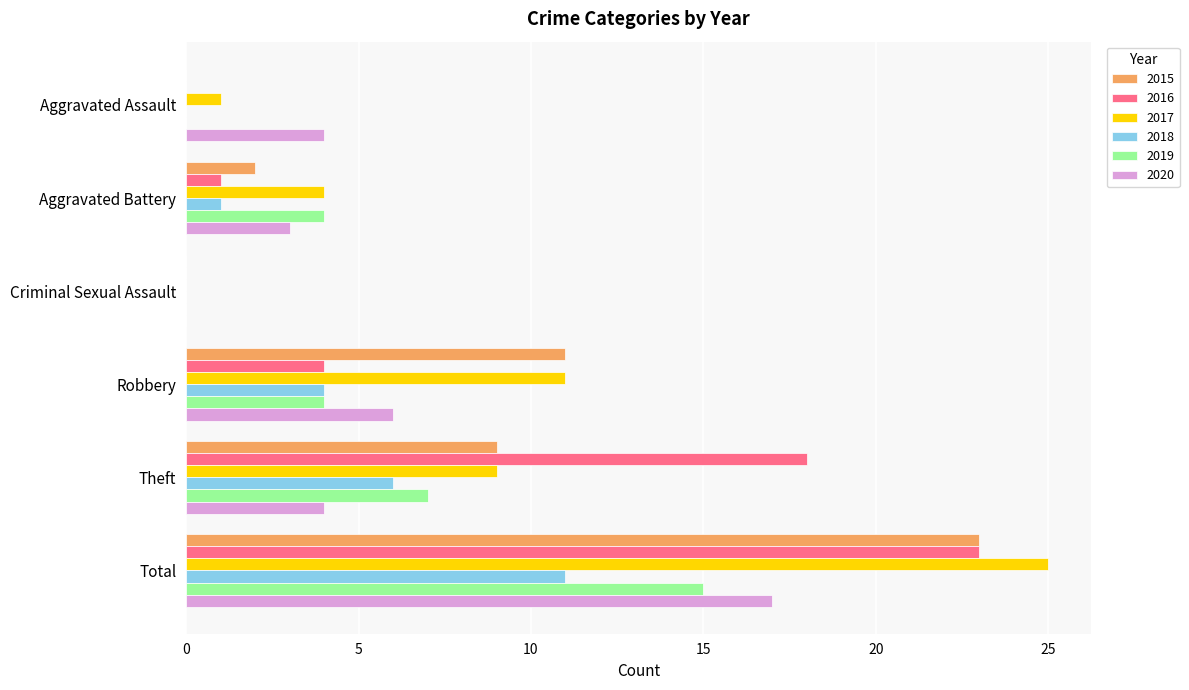

Which series changed the most between Robbery and Theft?

2016